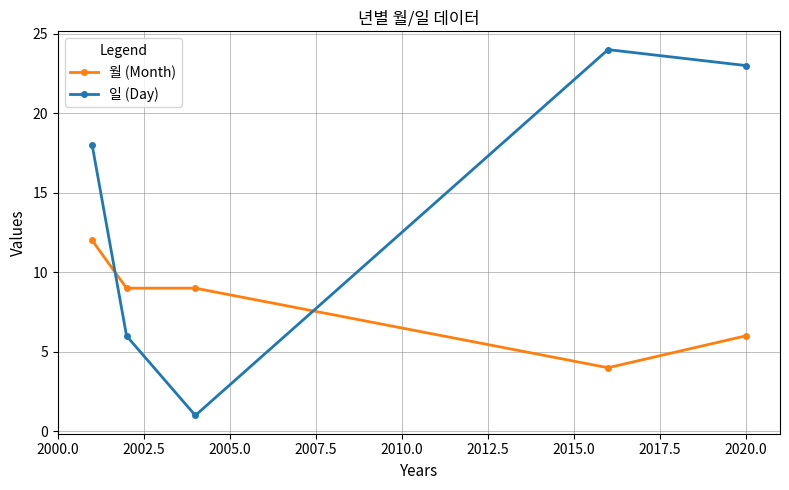

List the series in order of their peak value, lowest first.

월 (Month), 일 (Day)